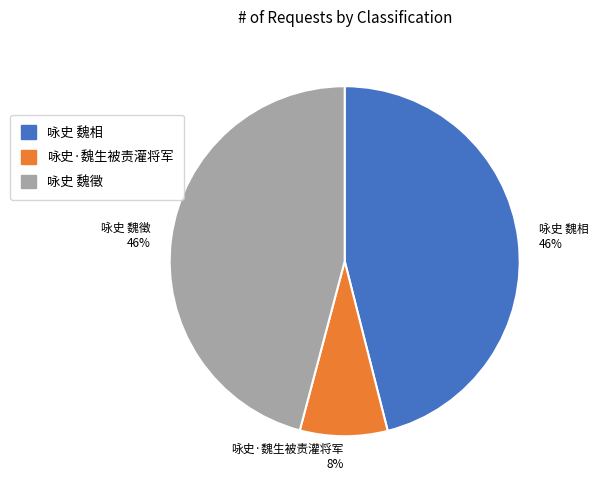

To the nearest percent, what is the difference between the largest and smallest slice percentages?

38%